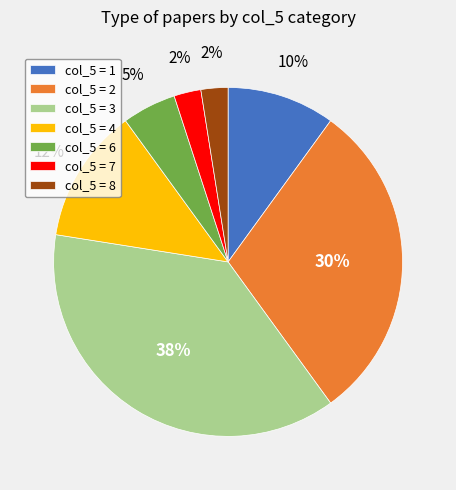

Is it true that col_5 = 6 is 17% of the pie?

False